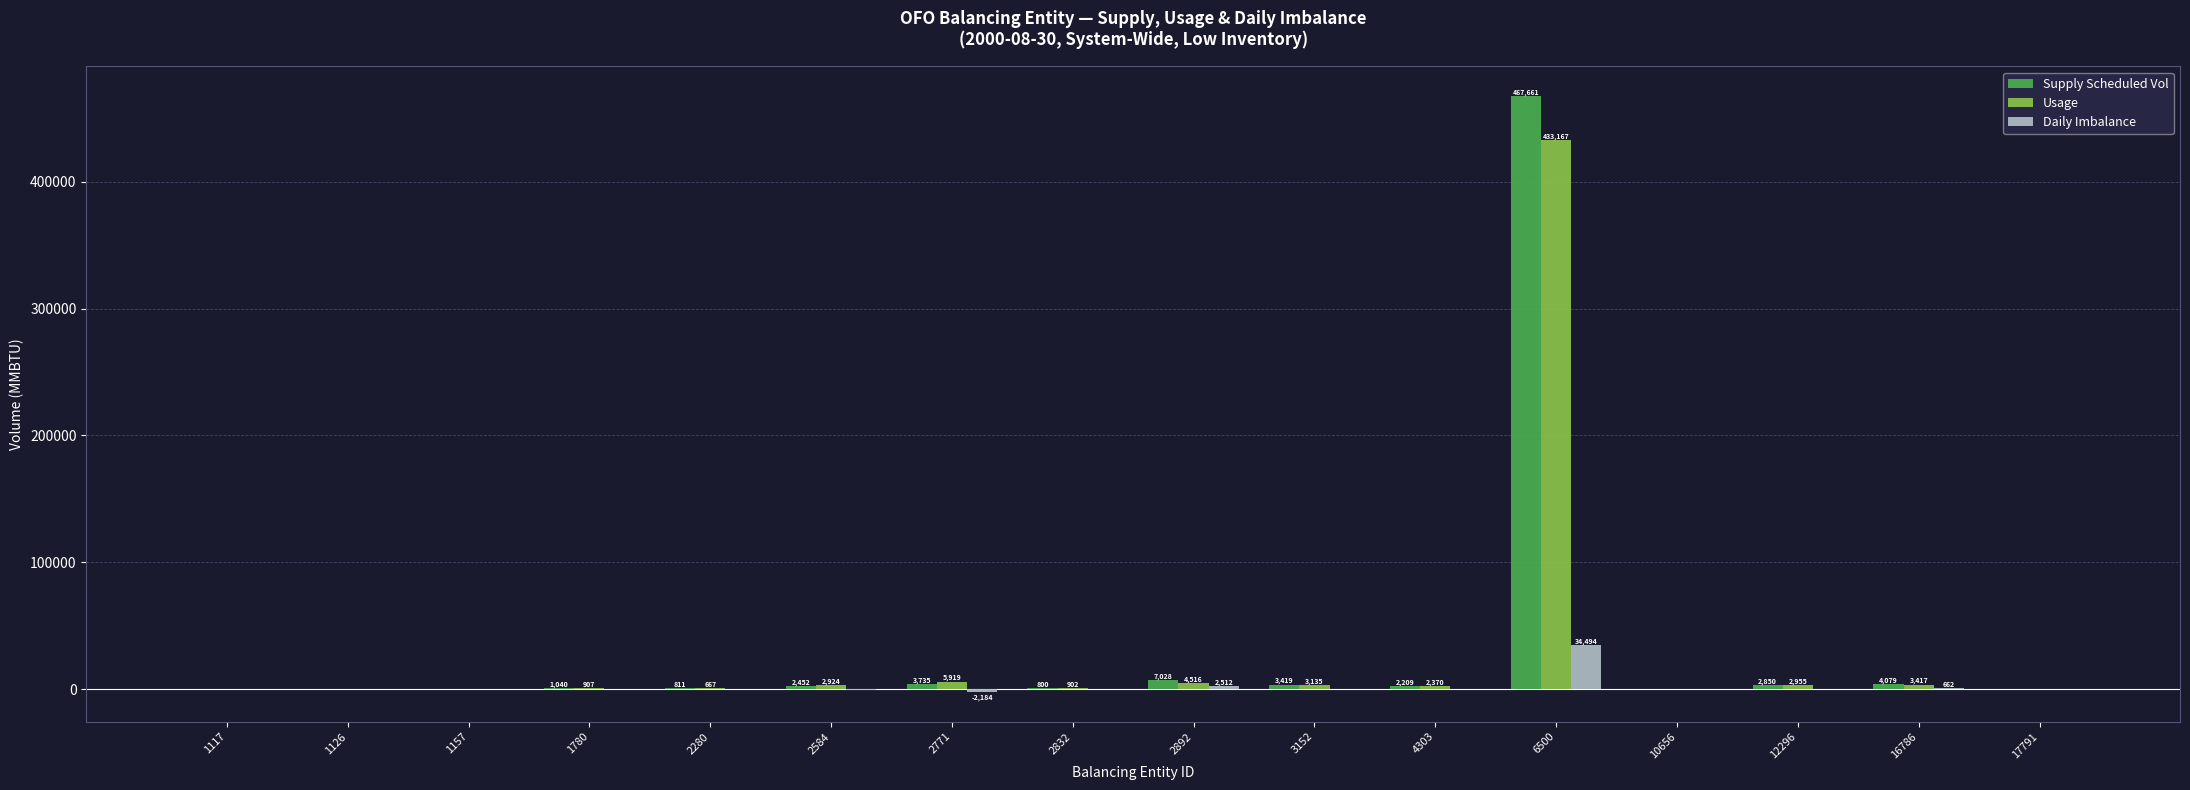

What is the average value of the Daily Imbalance series?

2202